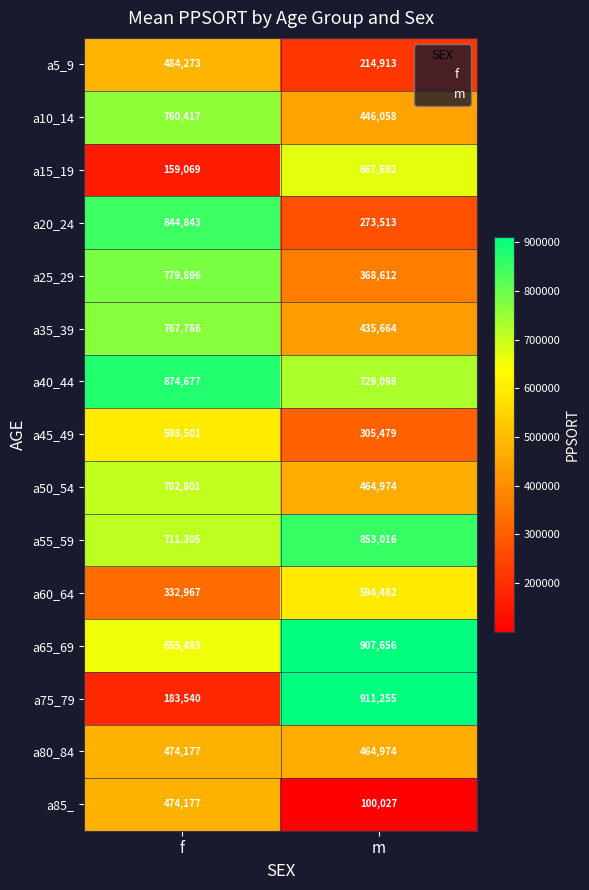

Which category has the lowest value in the a35_39 series?

m